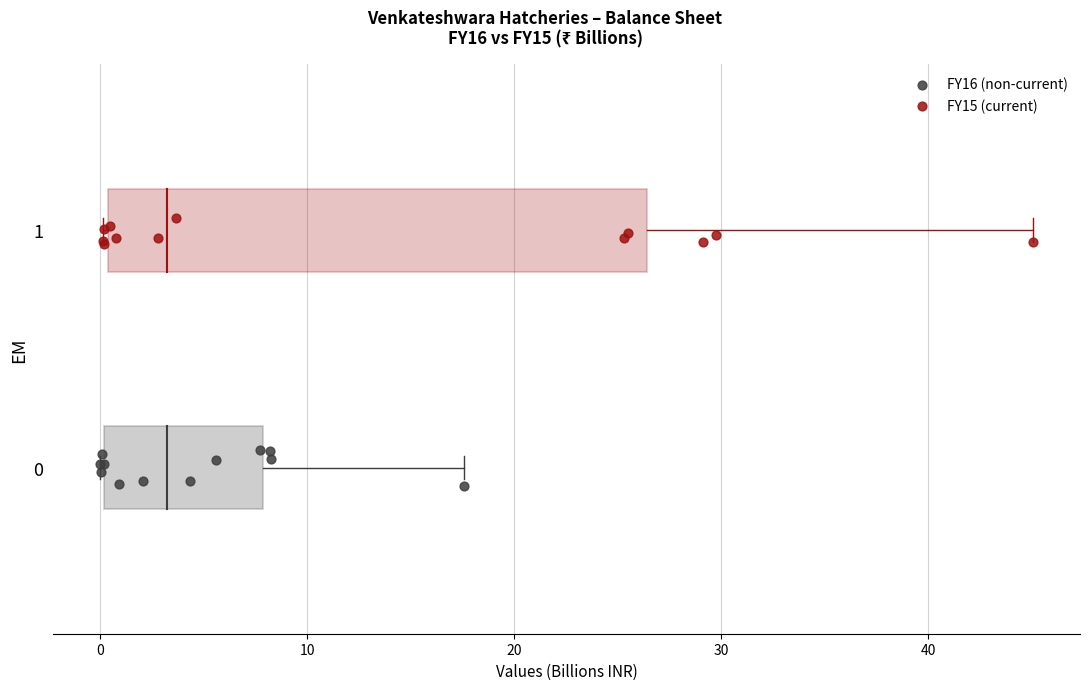

Which series reaches the minimum Y coordinate?

FY16 (non-current)